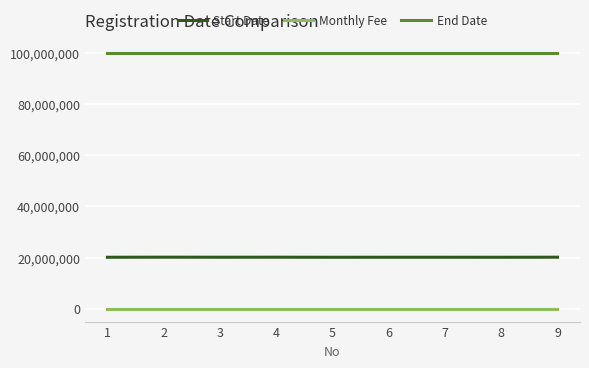

Which series has the largest total across all categories?

End Date